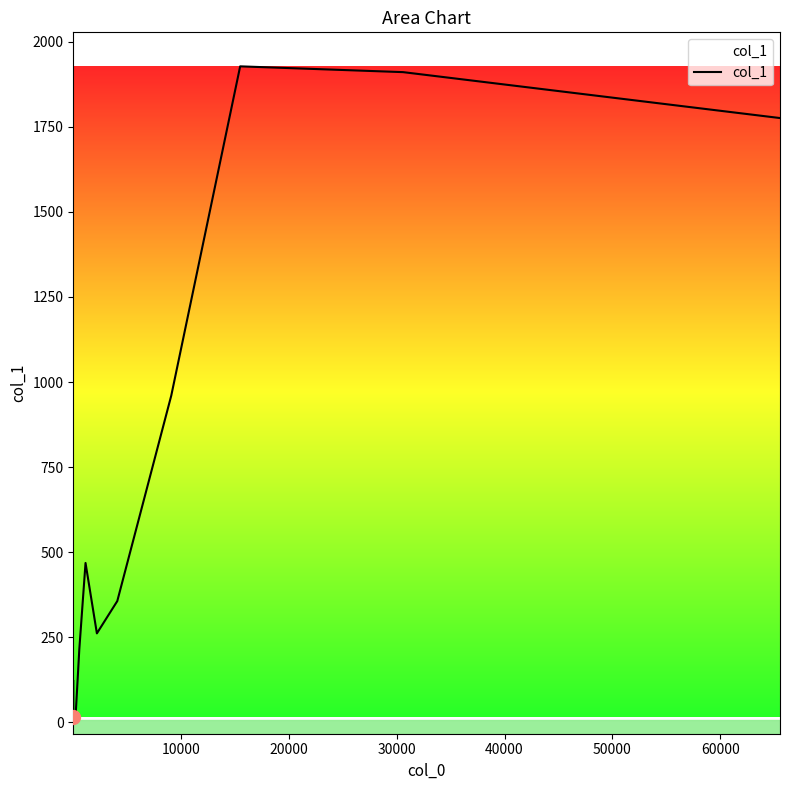

Is this an area chart (filled region under the line)?

No